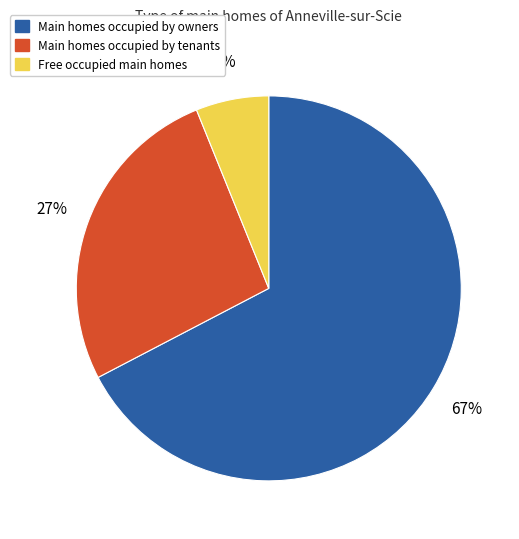

Does any single category account for the majority?

Yes